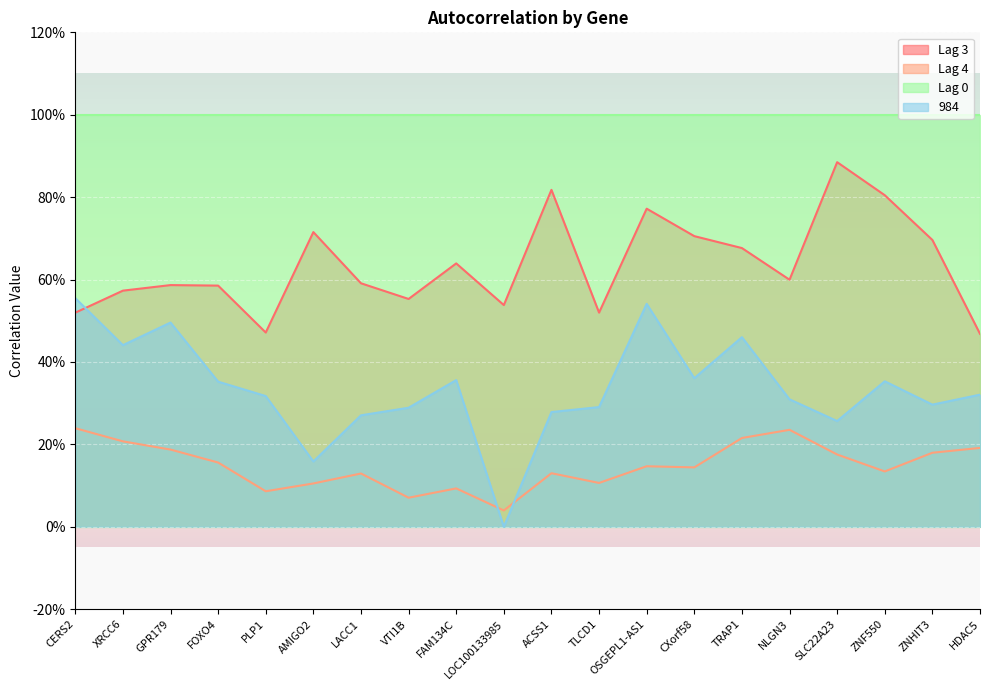

Which category has the highest value across all series?

SLC22A23